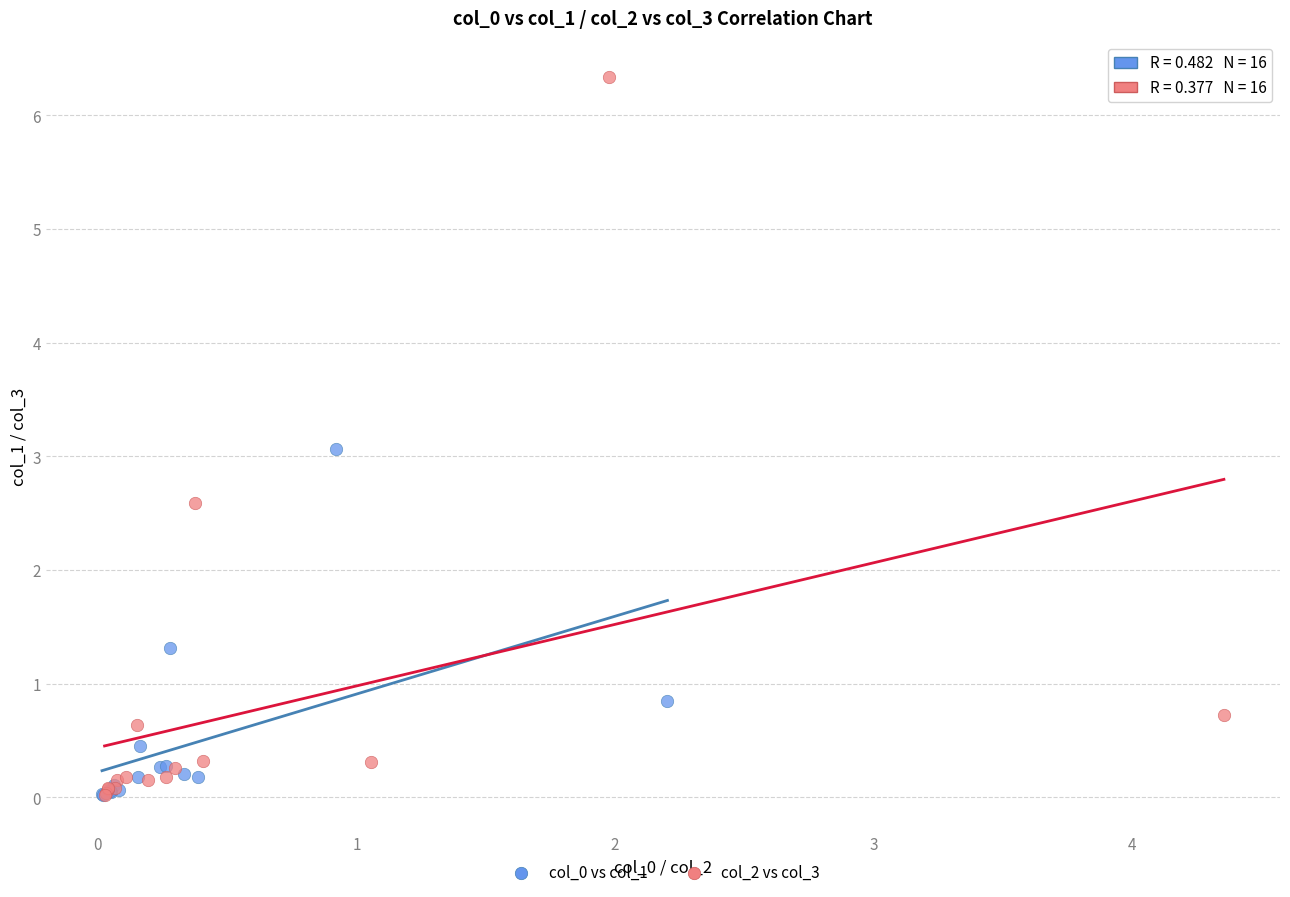

Which series has the widest spread of Y values?

col_2 vs col_3